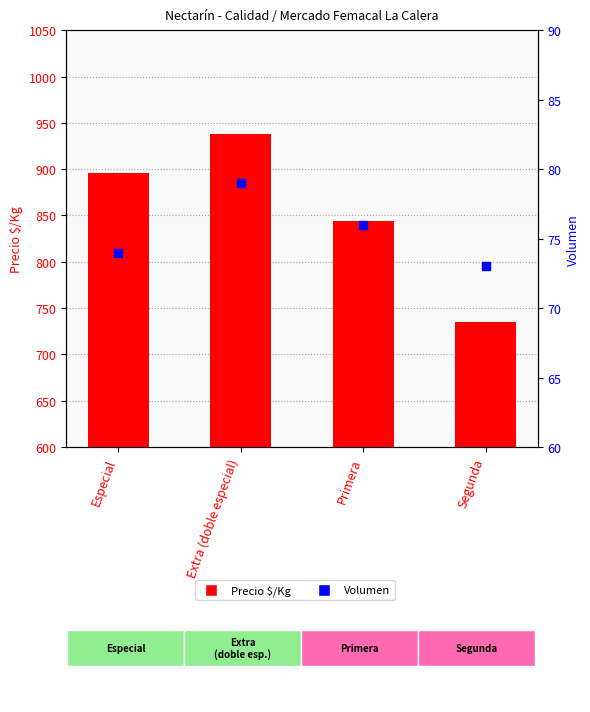

At how many categories does at least one series exceed 861?

2